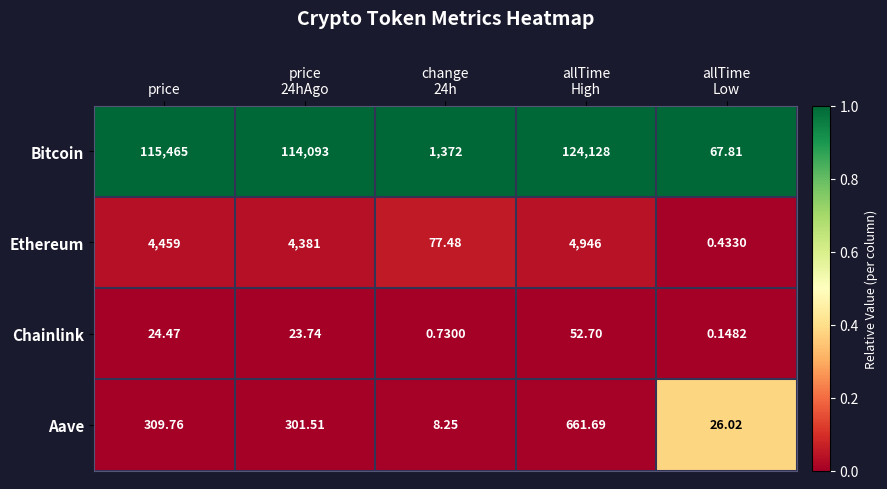

Which series has the largest total across all categories?

Bitcoin